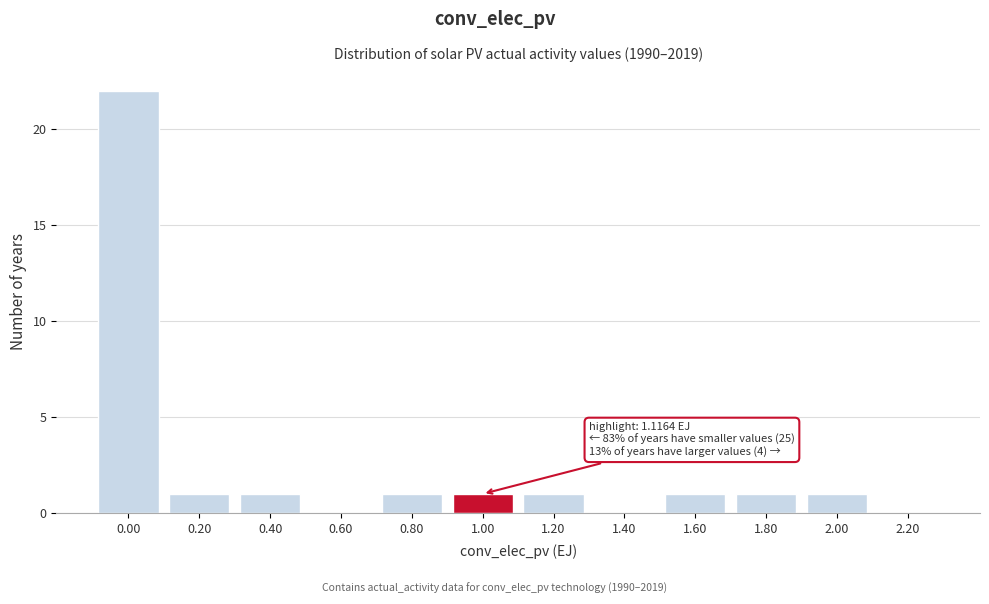

Reading left to right, what are all the values shown in this chart?

0.00=22	0.20=1	0.40=1	0.60=0	0.80=1	1.00=1	1.20=1	1.40=0	1.60=1	1.80=1	2.00=1	2.20=0